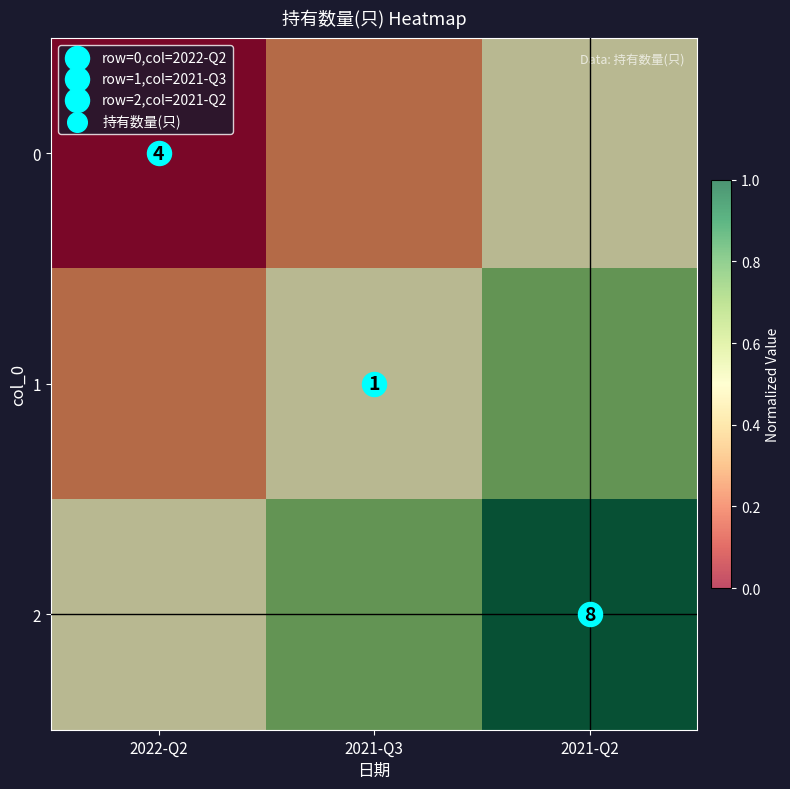

What is the difference between the highest and lowest values at 2022-Q2?

0.5